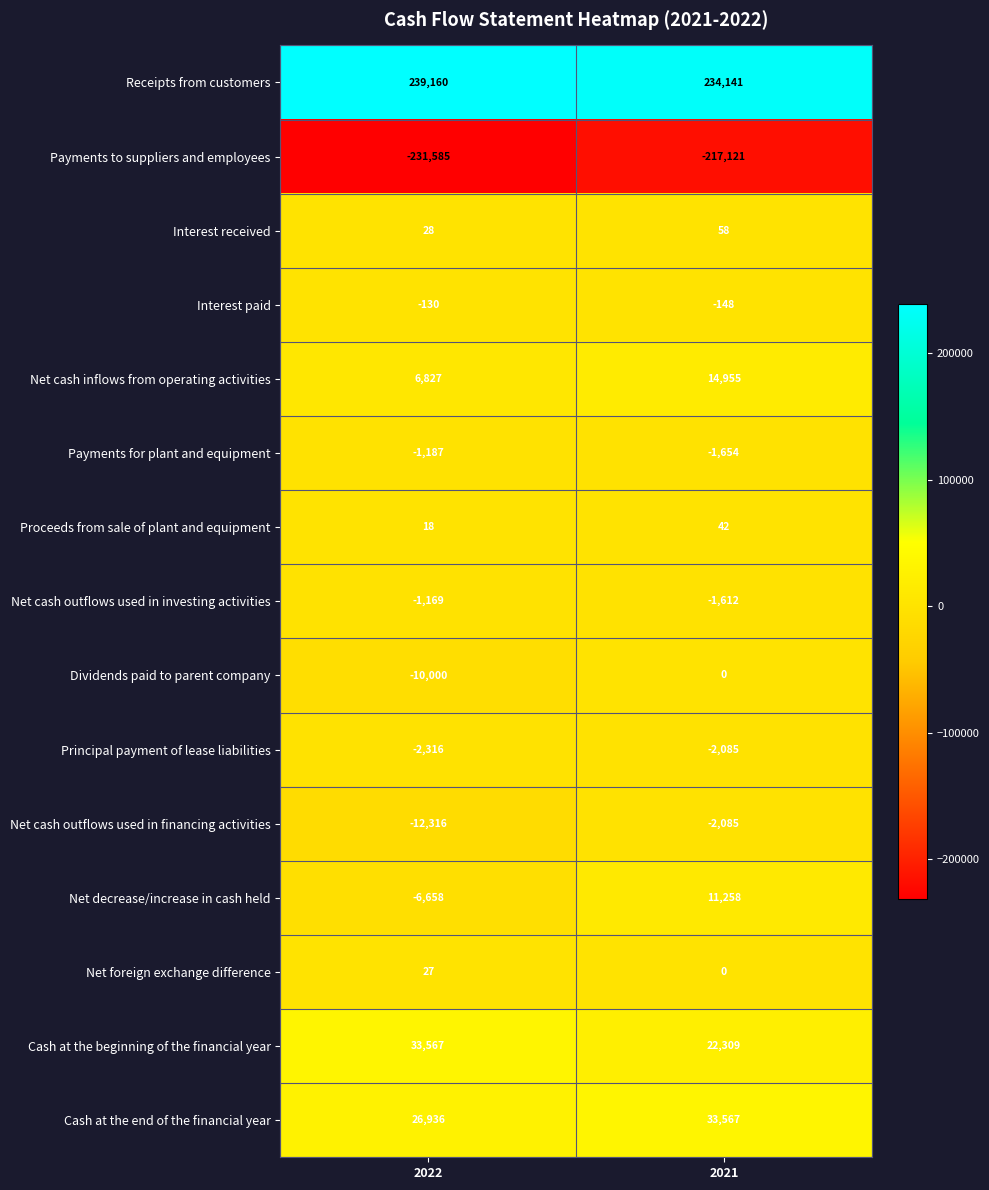

Count the number of categories in the chart.

2